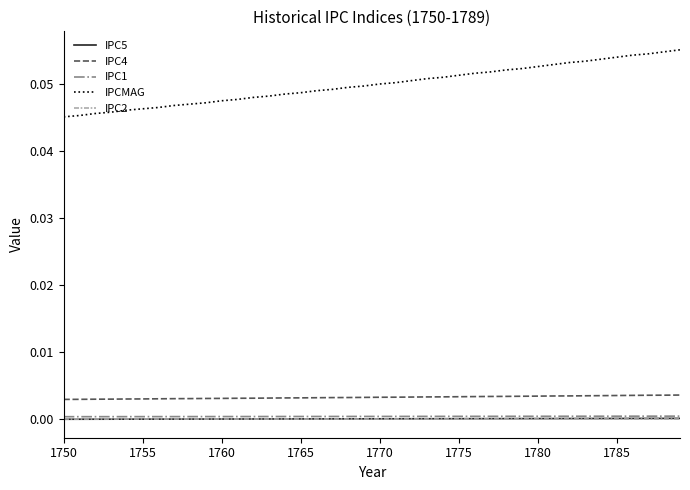

At how many categories does at least one series exceed 0?

40